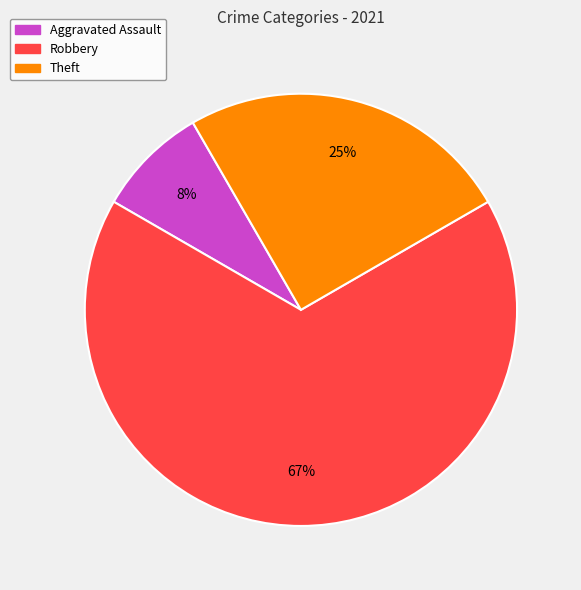

Combined, do Aggravated Assault and Theft account for over 50%?

No